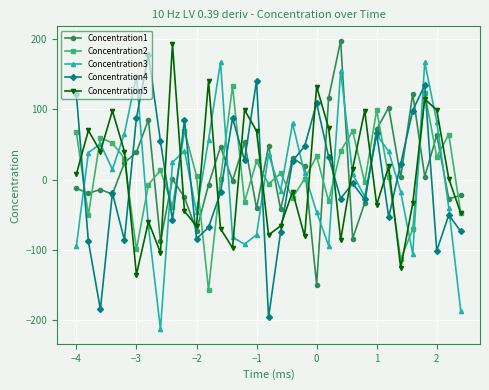

What is the maximum value shown in the chart?

197.7